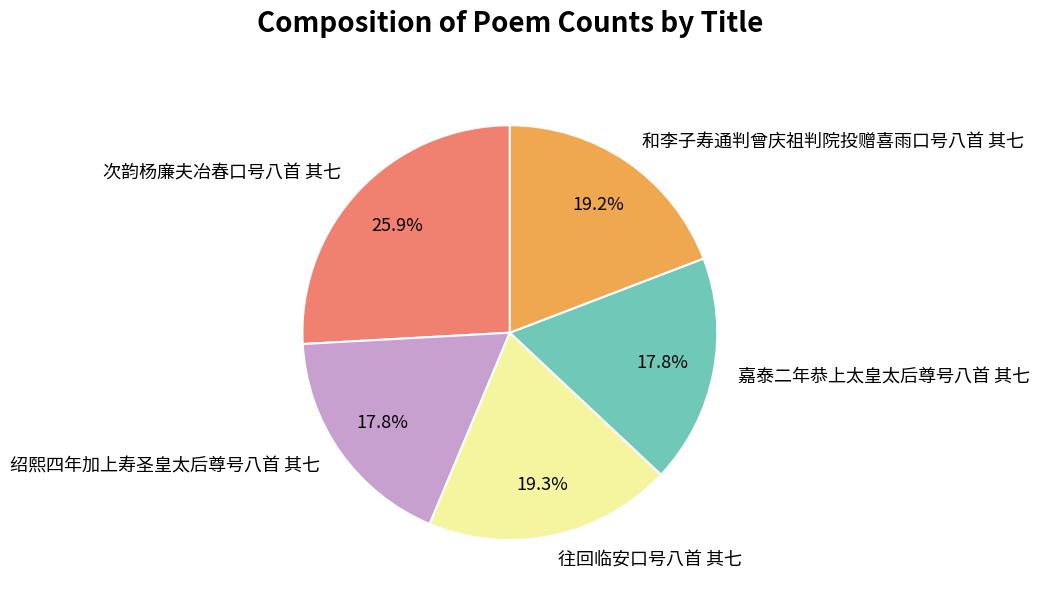

The 绍熙四年加上寿圣皇太后尊号八首 其七 slice represents 7% of the pie. True or false?

False